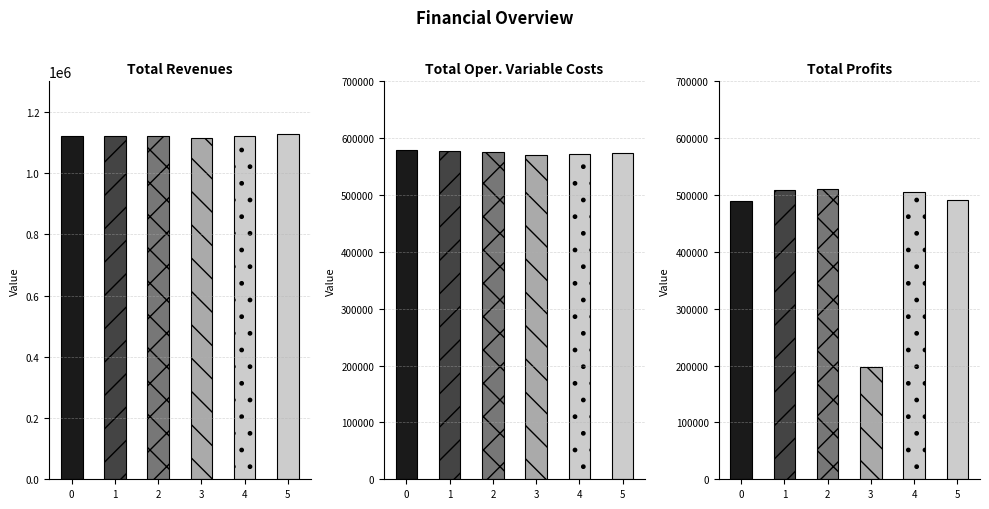

The value of Total Revenues at 2 is 1908536.3. True or false?

False